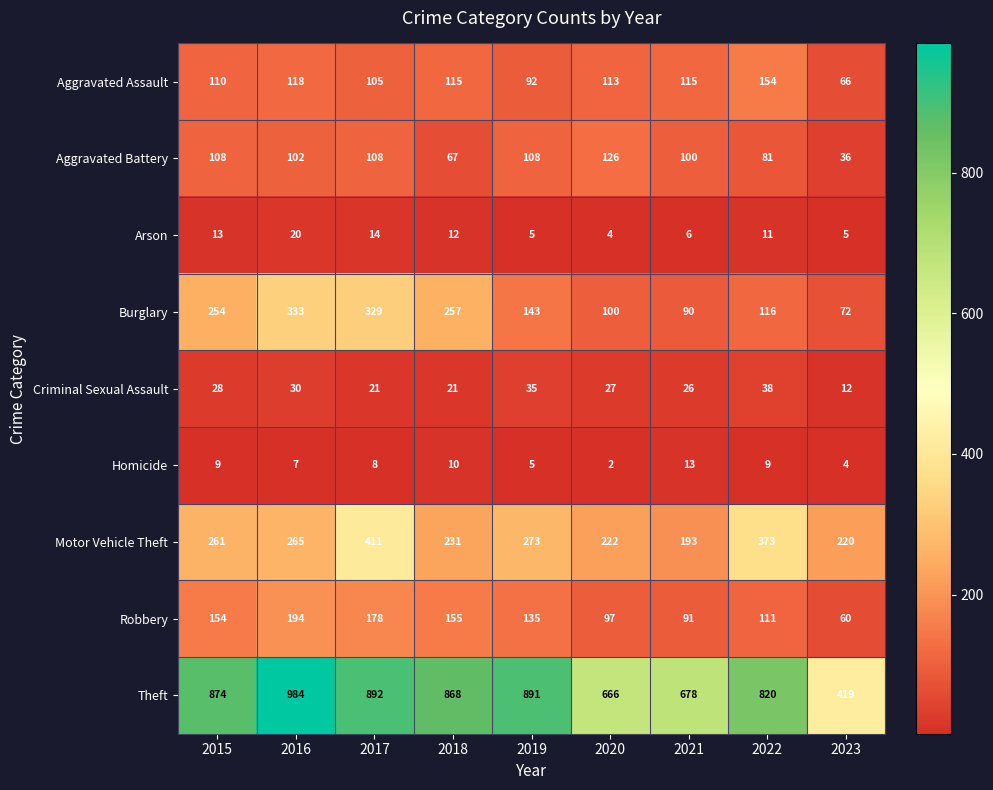

Count the number of categories in the chart.

9